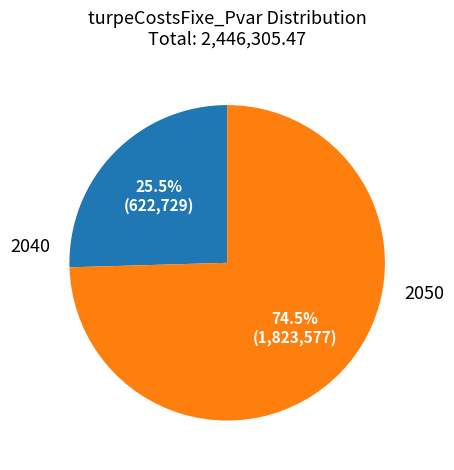

Does 2050 account for over 50% of the chart?

Yes